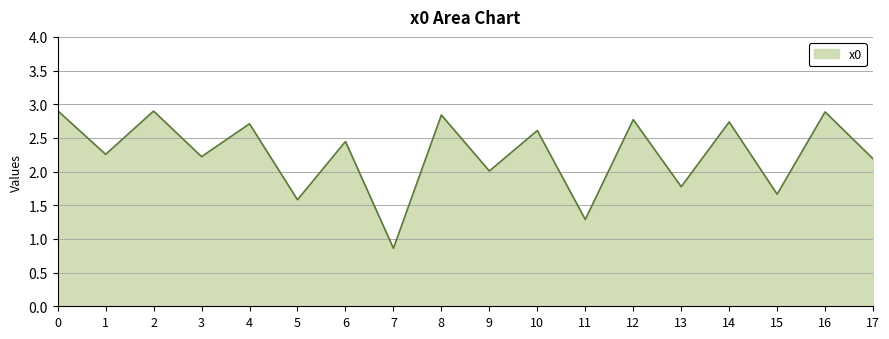

Which has a higher value, 3 or 7?

3